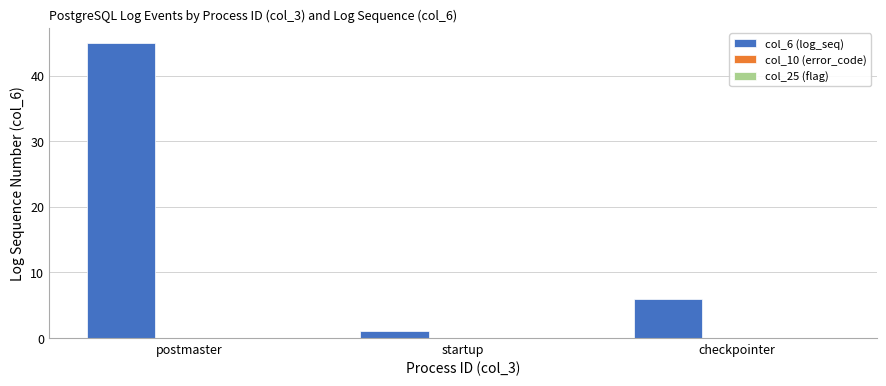

What is the value of the 3rd bar from the left?

6